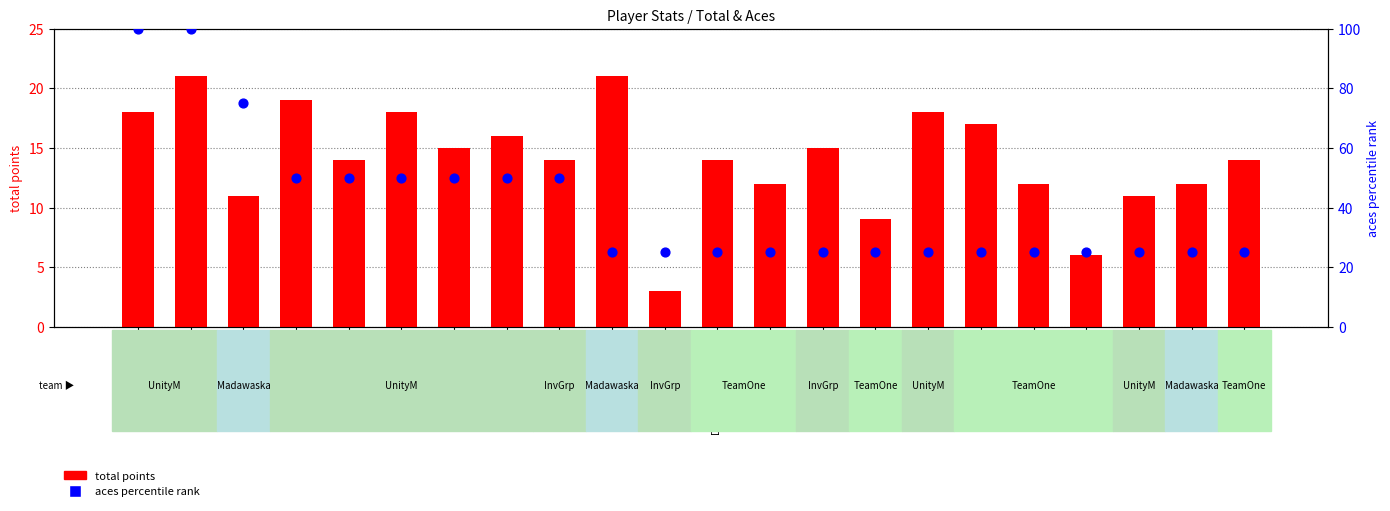

Is the value of aces percentile rank at Sim greater than the value of total points at Kovalchuk Oleg?

Yes